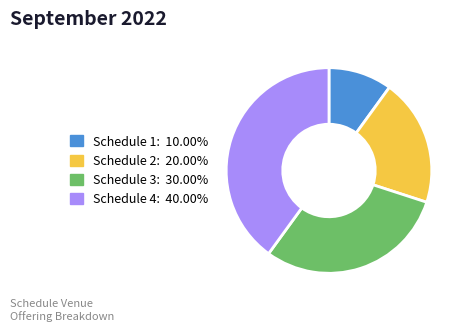

Is it true that Schedule 2 is 20% of the pie?

True